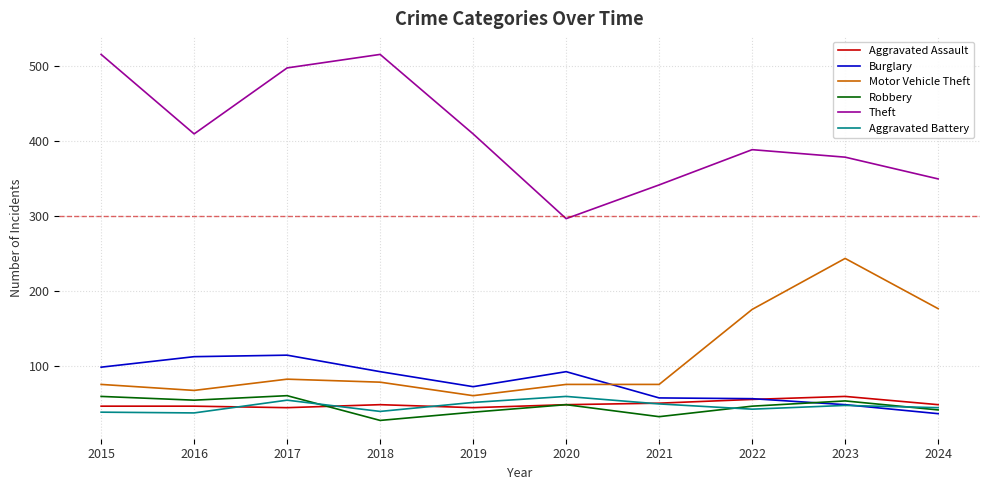

What is the maximum value shown in the chart?

515